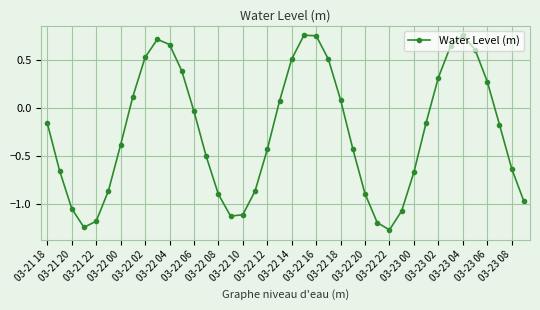

How many values are below zero?

24